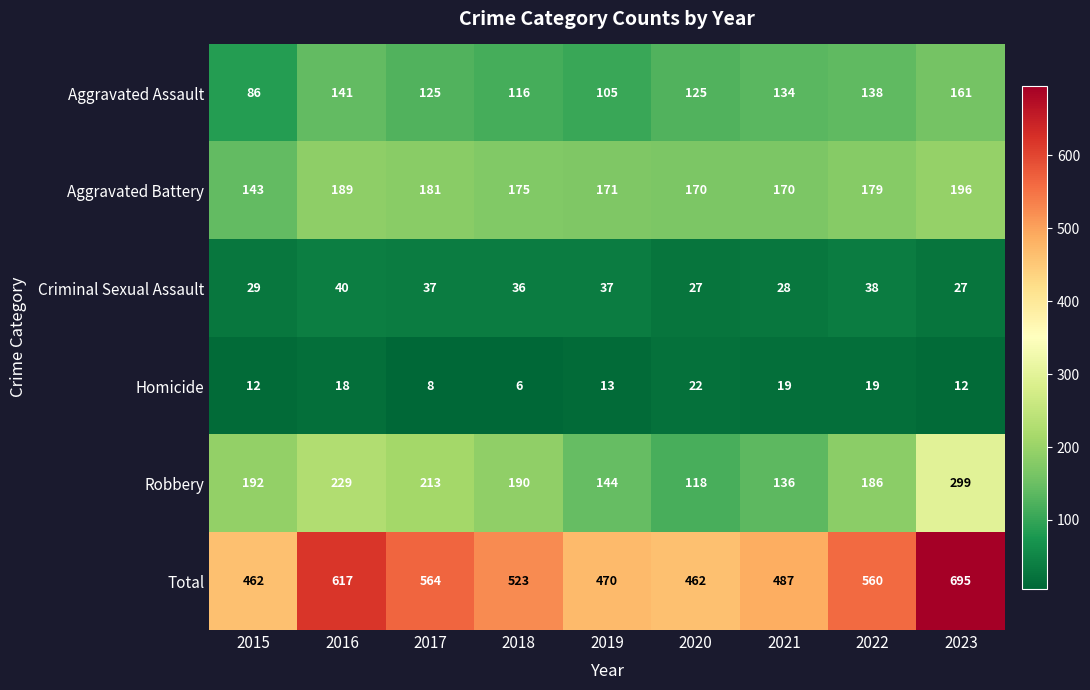

Count the number of data series in this chart.

6